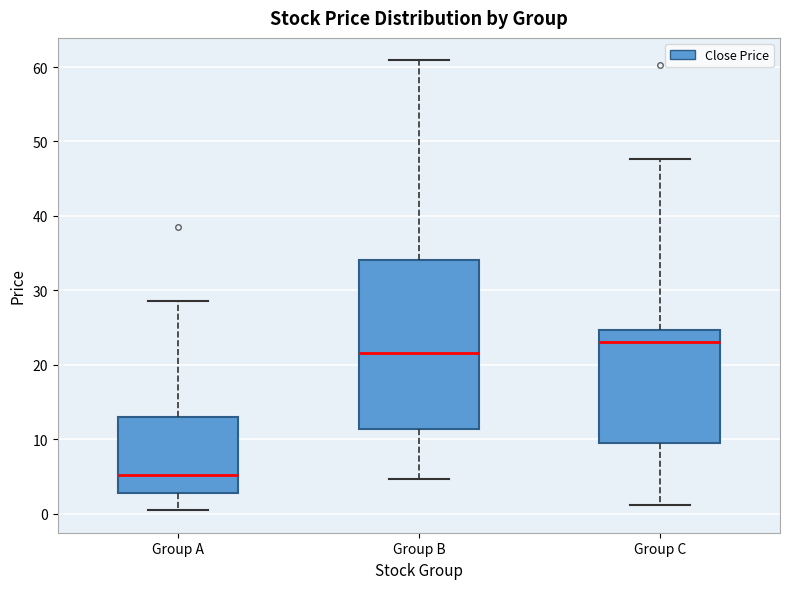

Reading left to right, read every box against the y-axis: the position of its median line, the range the box covers, and the ends of its whiskers. The values are not printed on the chart, so give them approximately, as read against the axis.

Group A: median 5, box 3 to 13, whiskers 0 to 29
Group B: median 22, box 11 to 34, whiskers 5 to 61
Group C: median 23, box 9 to 25, whiskers 1 to 48